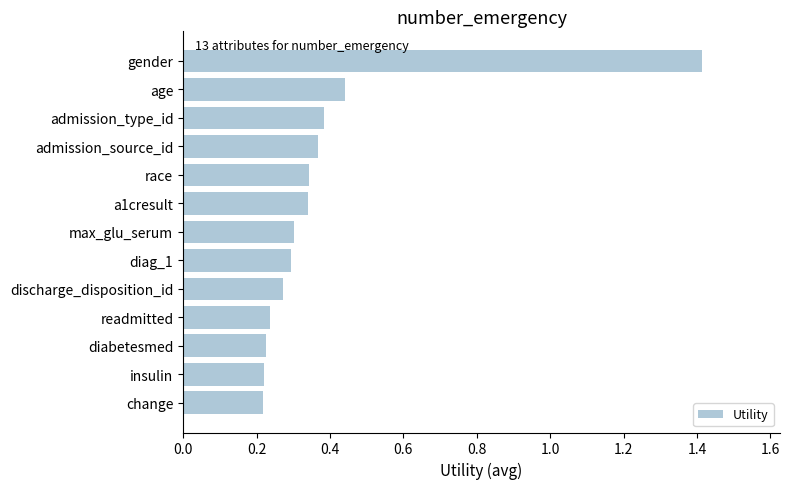

The value at max_glu_serum is 0.3. True or false?

True